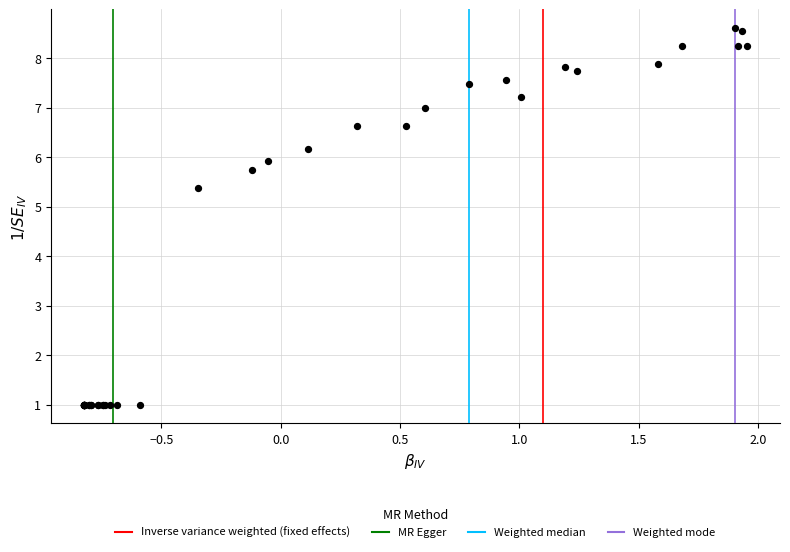

What Y value in the scatter plot is closest to 4?

5.4